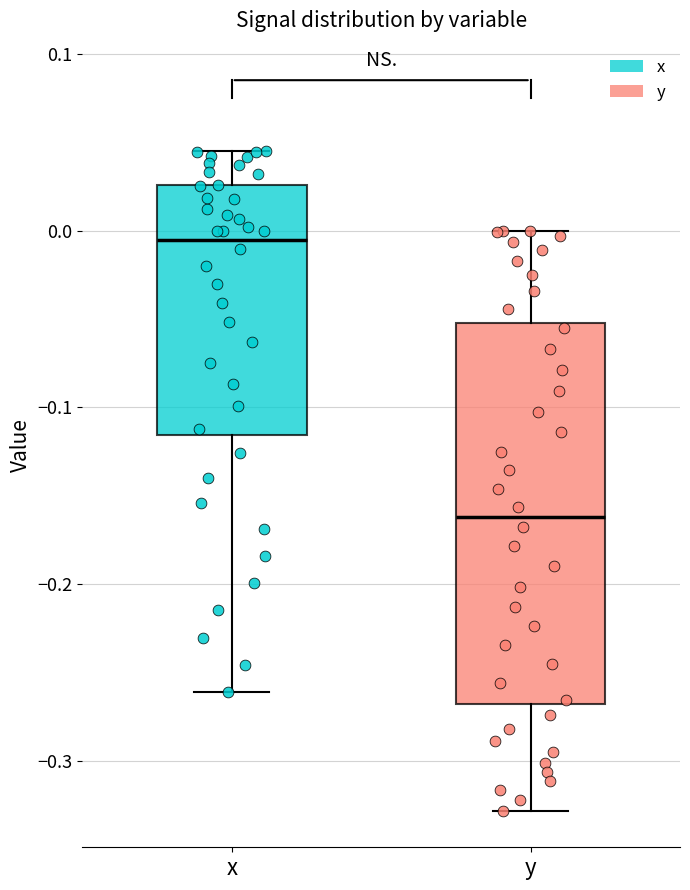

Reading left to right, transcribe this box plot: for each box, give where its median line is, the range the box spans, and where its two whiskers end, as read against the y-axis. The values are not printed on the chart, so give them approximately, as read against the axis.

x: median -0.01, box -0.12 to 0.03, whiskers -0.26 to 0.05
y: median -0.16, box -0.27 to -0.05, whiskers -0.33 to 0.00